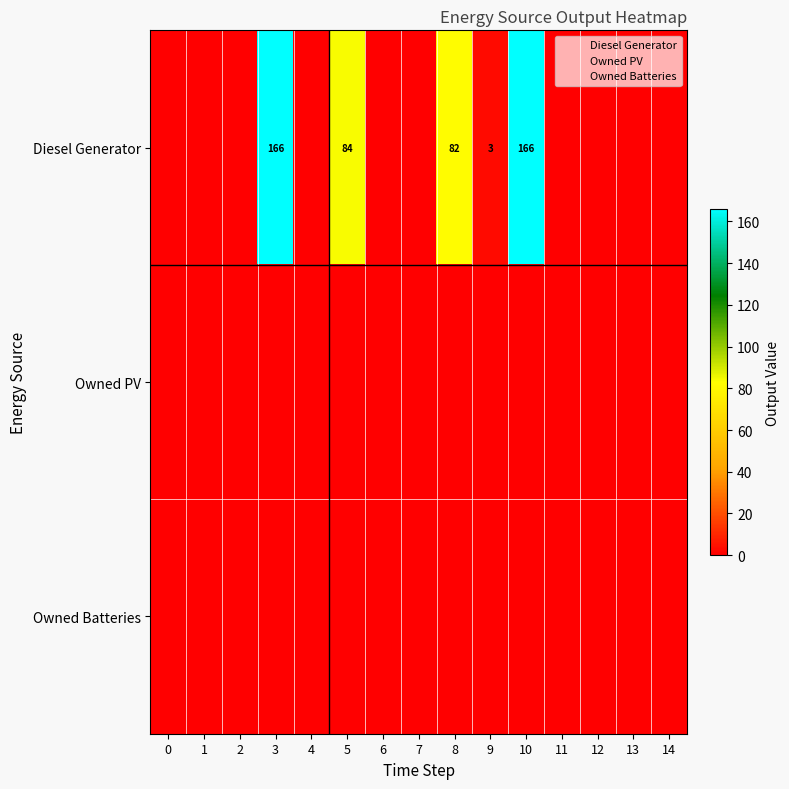

Between 9 and 4, which is larger?

9